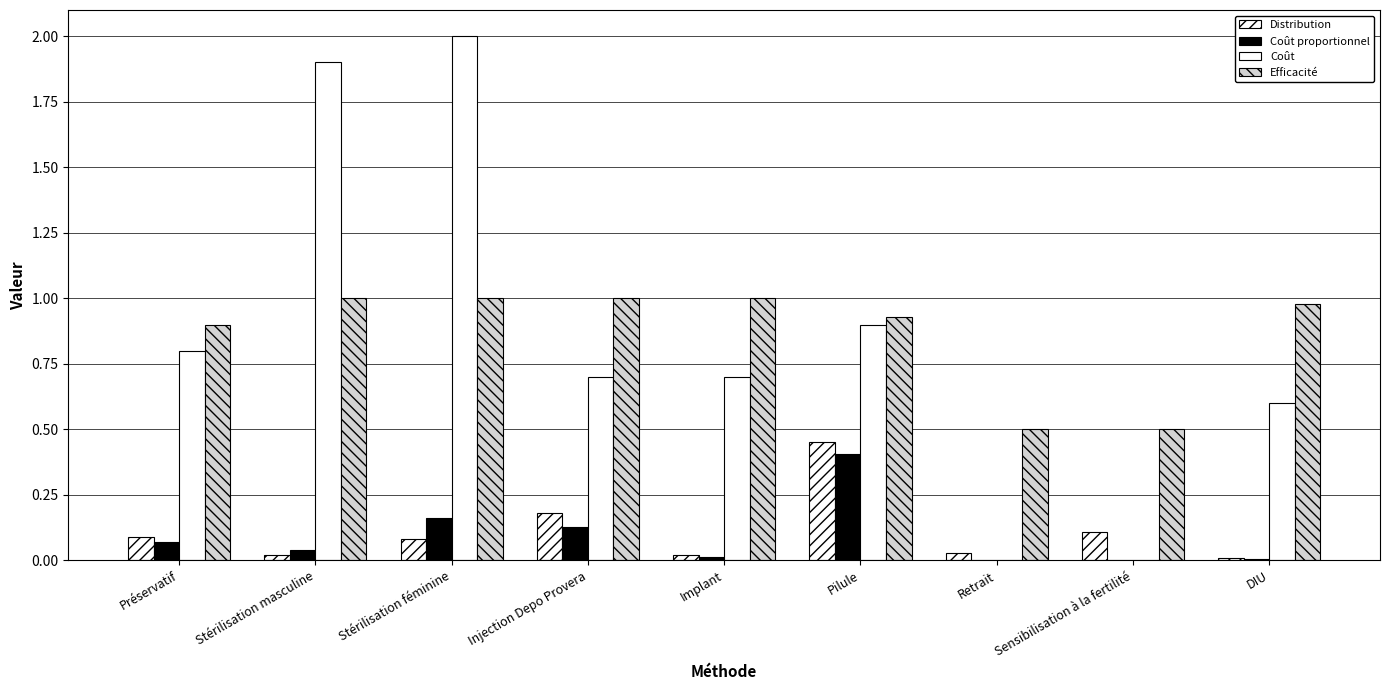

Between Stérilisation masculine and DIU, which is larger?

Stérilisation masculine